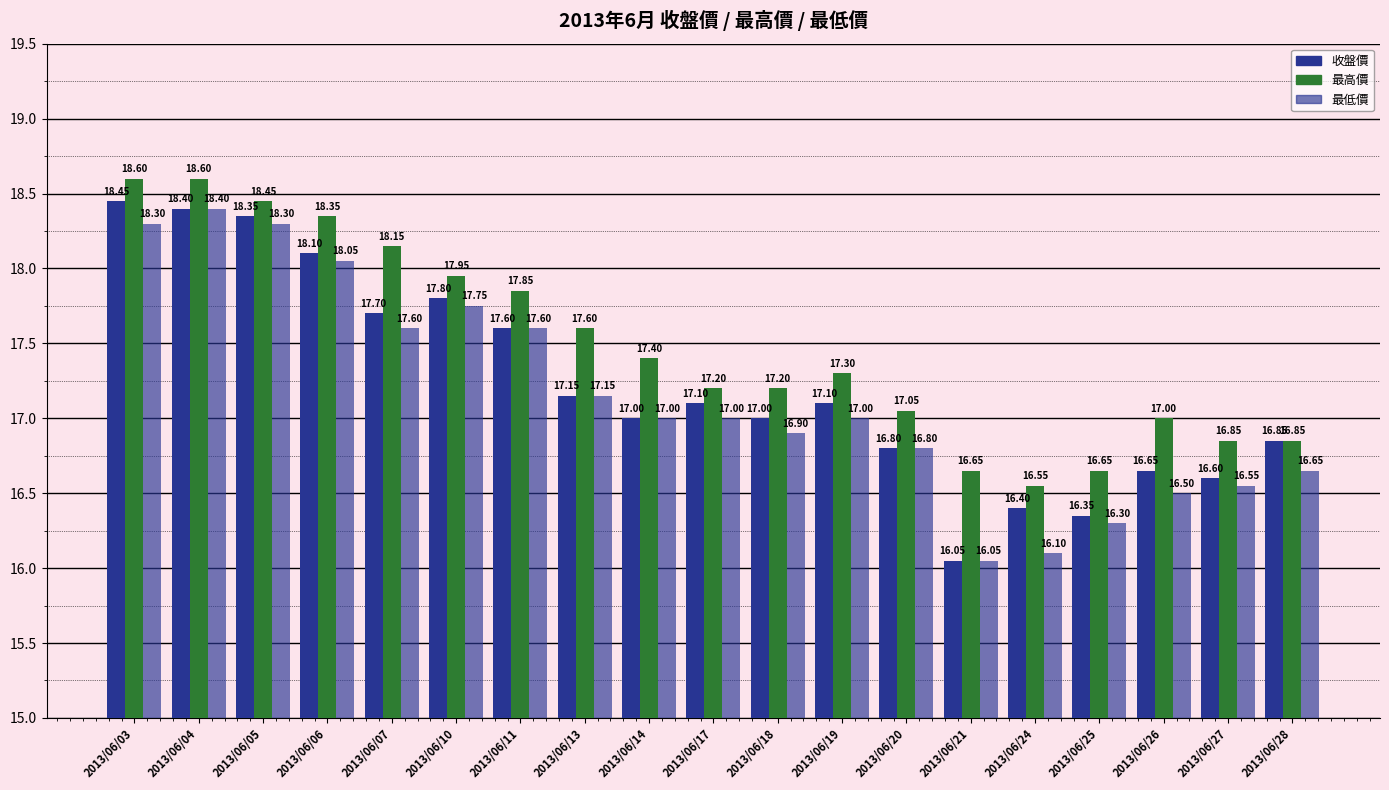

How many bars are there in total?

57